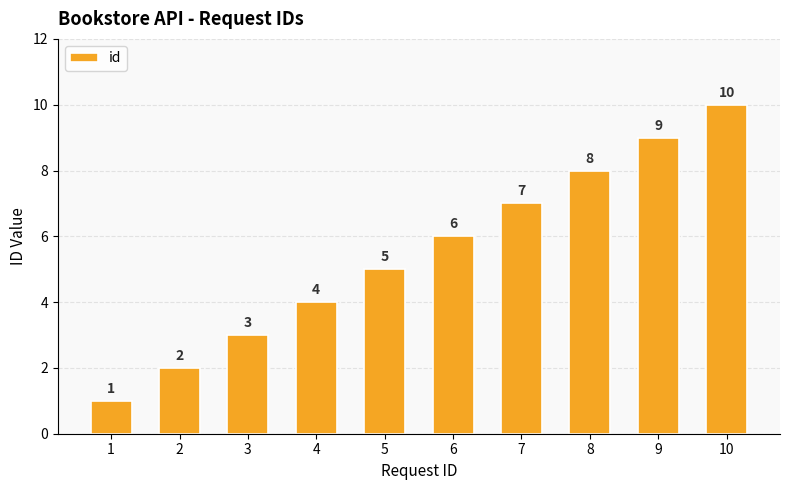

Between 2 and 5, which is larger?

5